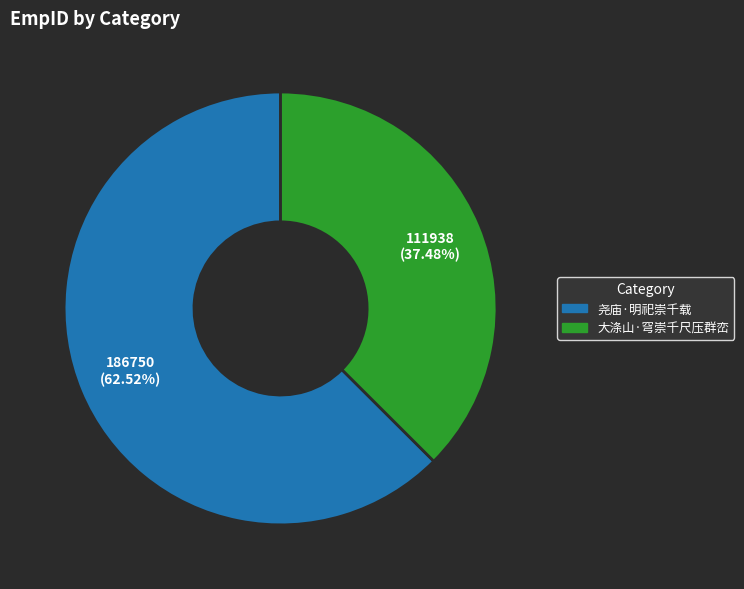

Is the sum of 尧庙·明祀崇千载 and 大涤山·穹崇千尺压群峦 greater than half?

Yes